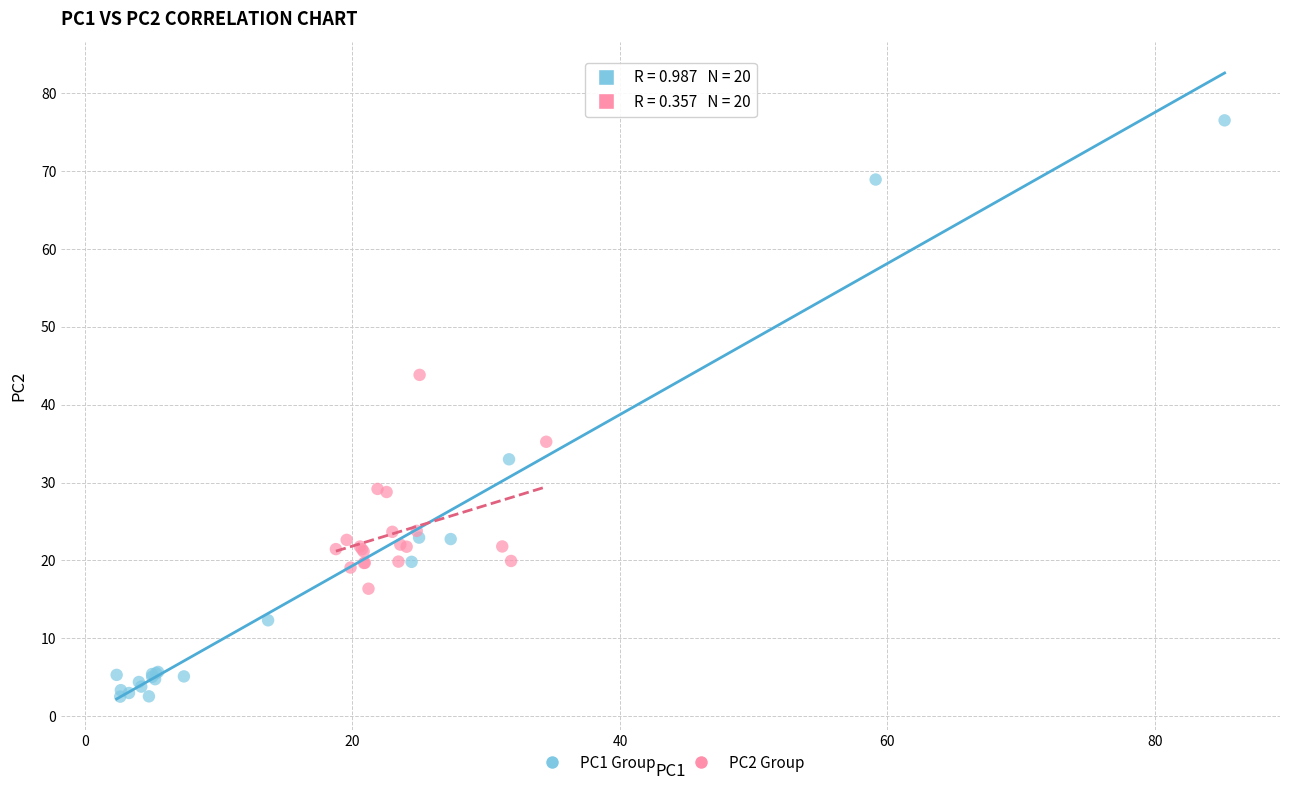

Which series has the largest Y range (max minus min)?

PC1 Group